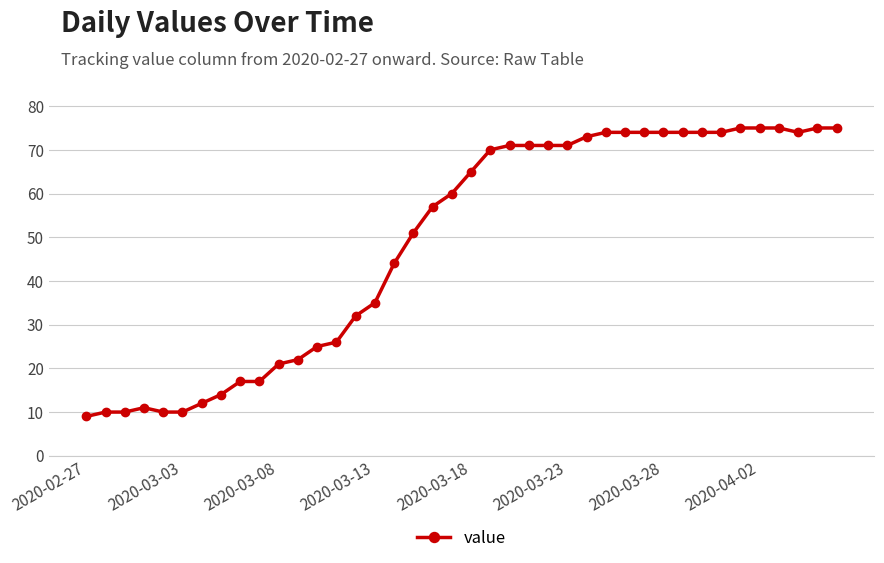

What is the smallest value displayed?

9